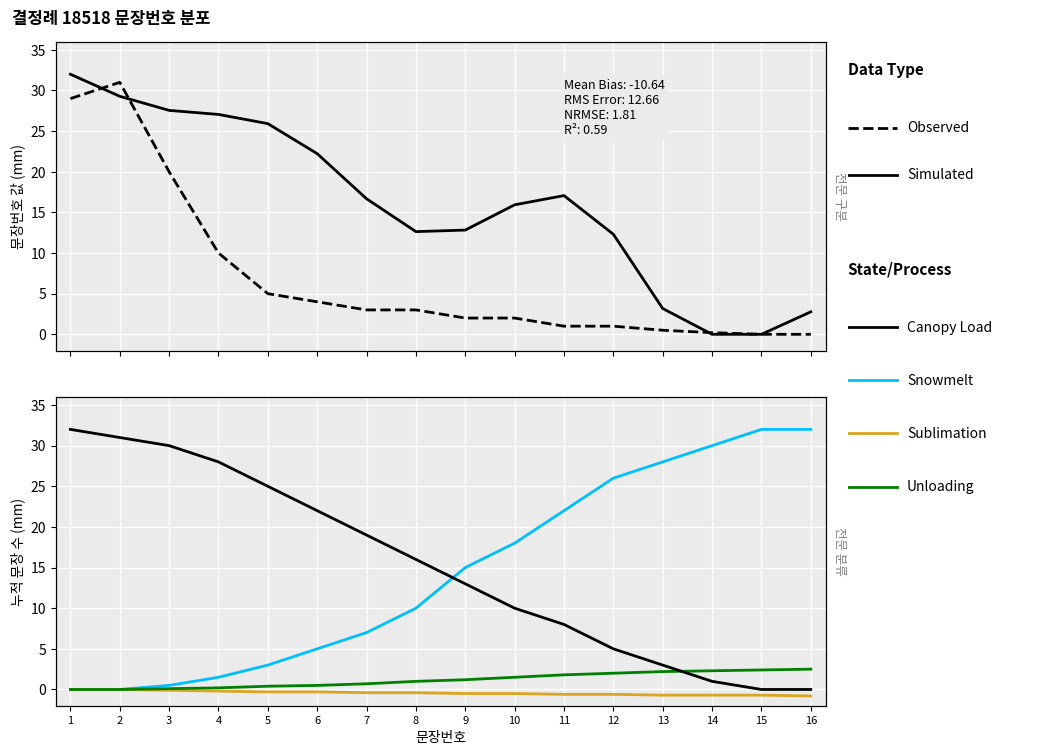

How many values in Unloading are above zero?

14